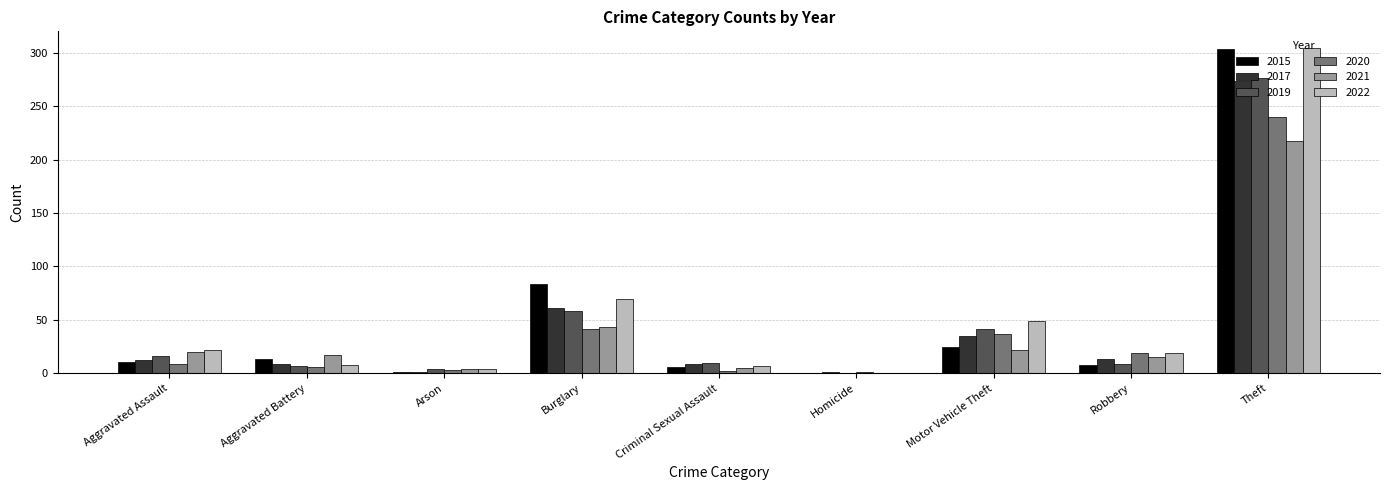

At which category is the sum across all series the highest?

Theft